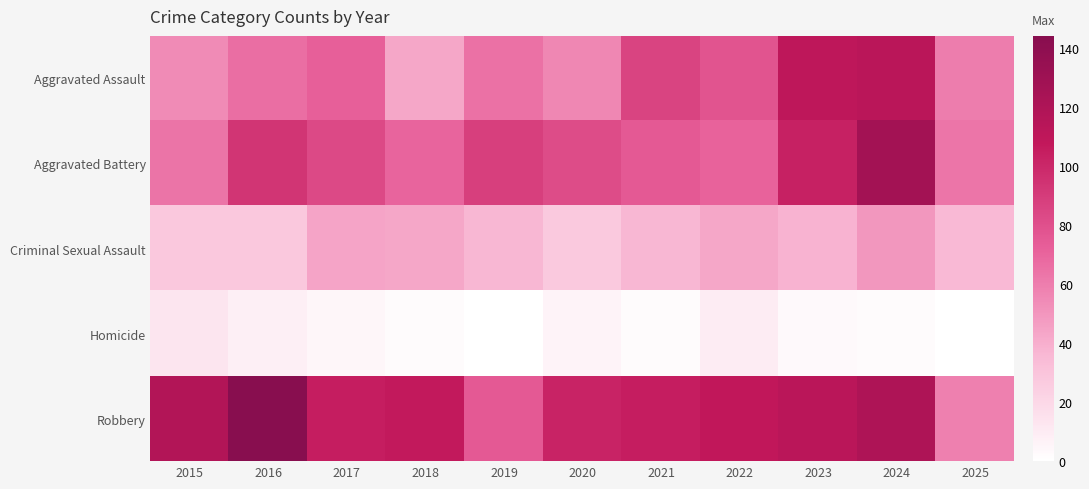

Which label corresponds to the smallest value in the chart?

2019